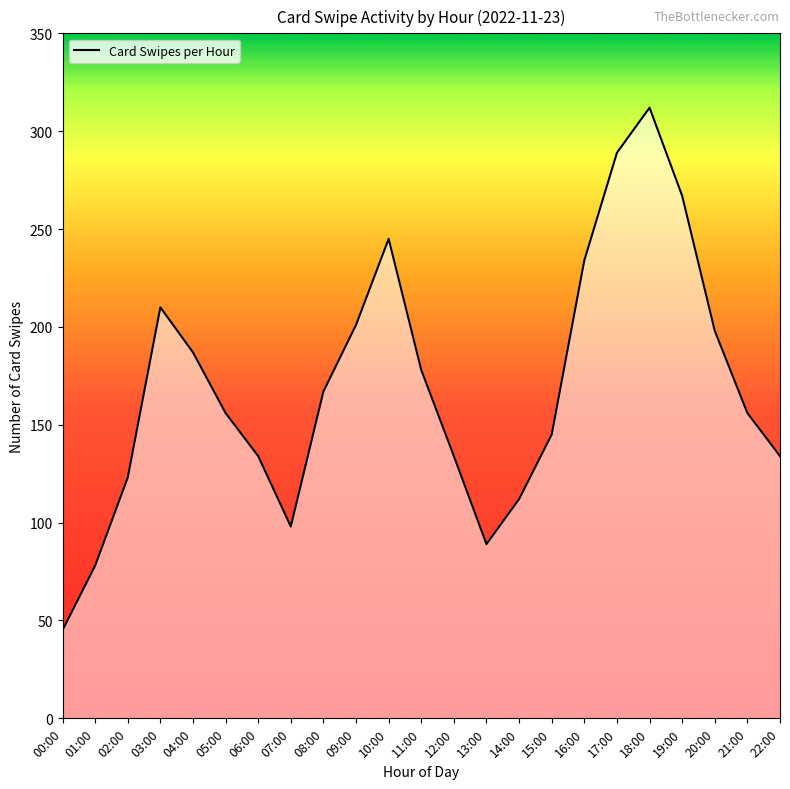

Does the chart have visible grid lines?

No